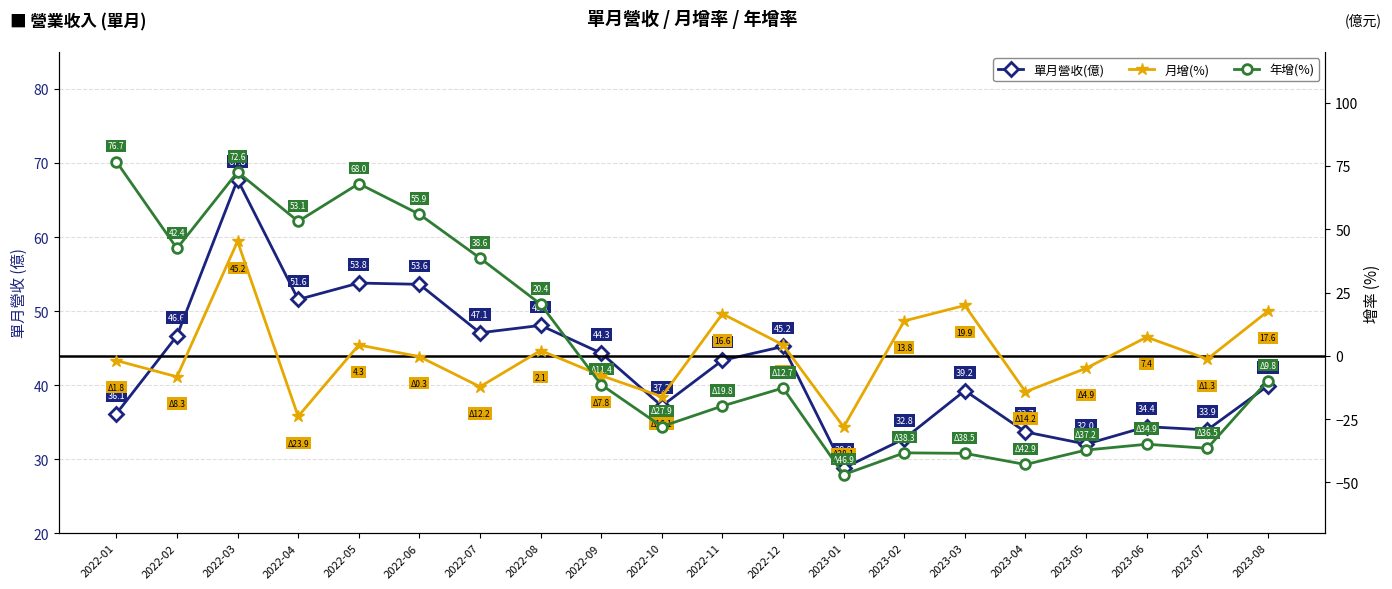

Reading right to left, transcribe all the data shown in this chart.

單月營收(億): 39.9	33.9	34.4	32.0	33.7	39.2	32.8	28.8	45.2	43.3	37.2	44.3	48.1	47.1	53.6	53.8	51.6	67.8	46.6	36.1
月增(%): 17.6	-1.3	7.4	-4.9	-14.2	19.9	13.8	-28.1	4.3	16.6	-16.1	-7.8	2.1	-12.2	-0.3	4.3	-23.9	45.2	-8.3	-1.8
年增(%): -9.8	-36.5	-34.9	-37.2	-42.9	-38.5	-38.3	-46.9	-12.7	-19.8	-27.9	-11.4	20.4	38.6	55.9	68.0	53.1	72.6	42.4	76.7